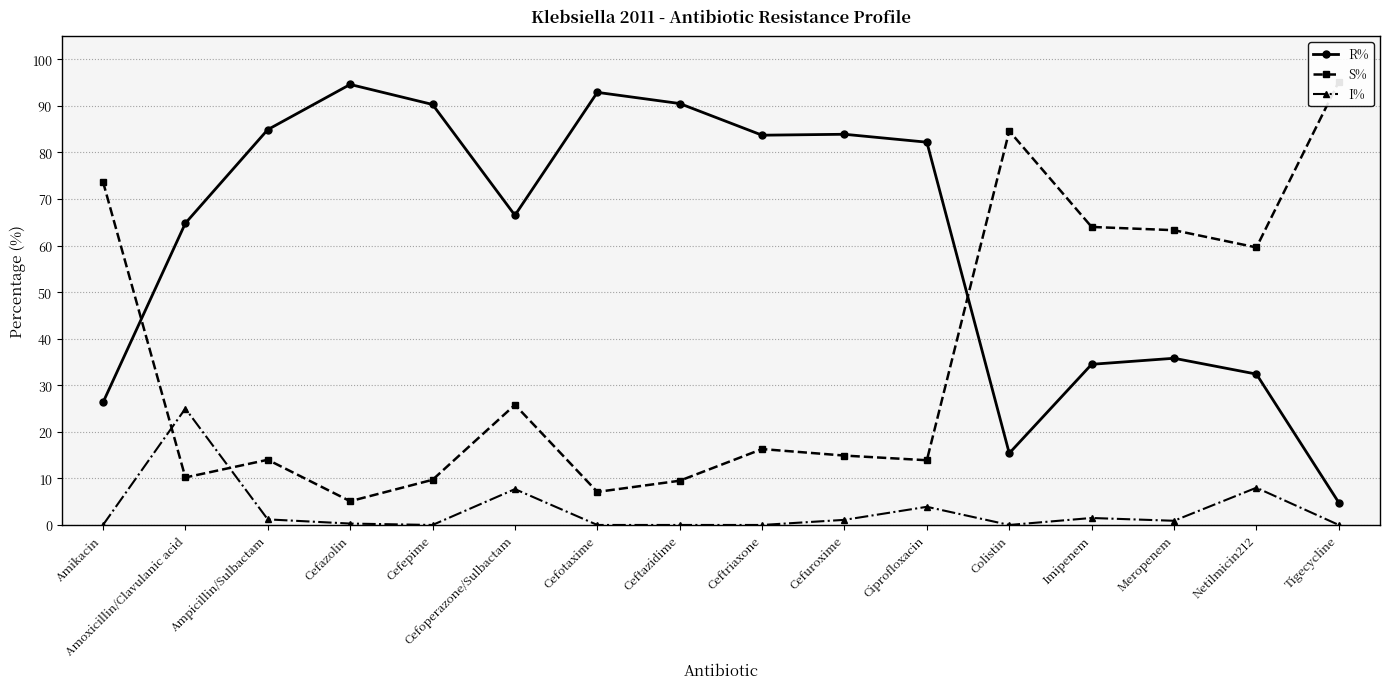

Does the chart have visible grid lines?

Yes